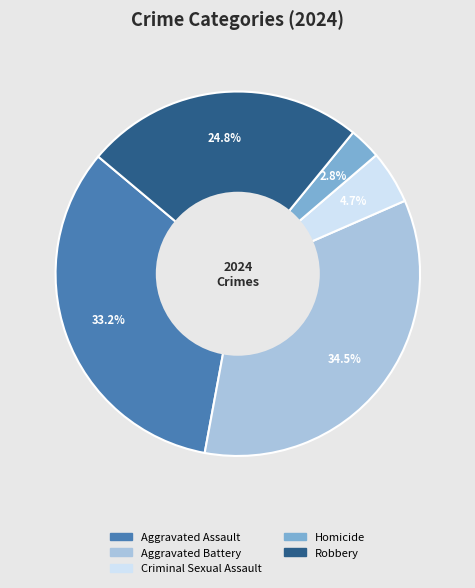

To the nearest percent, what is the combined percentage of Aggravated Assault and Criminal Sexual Assault?

38%